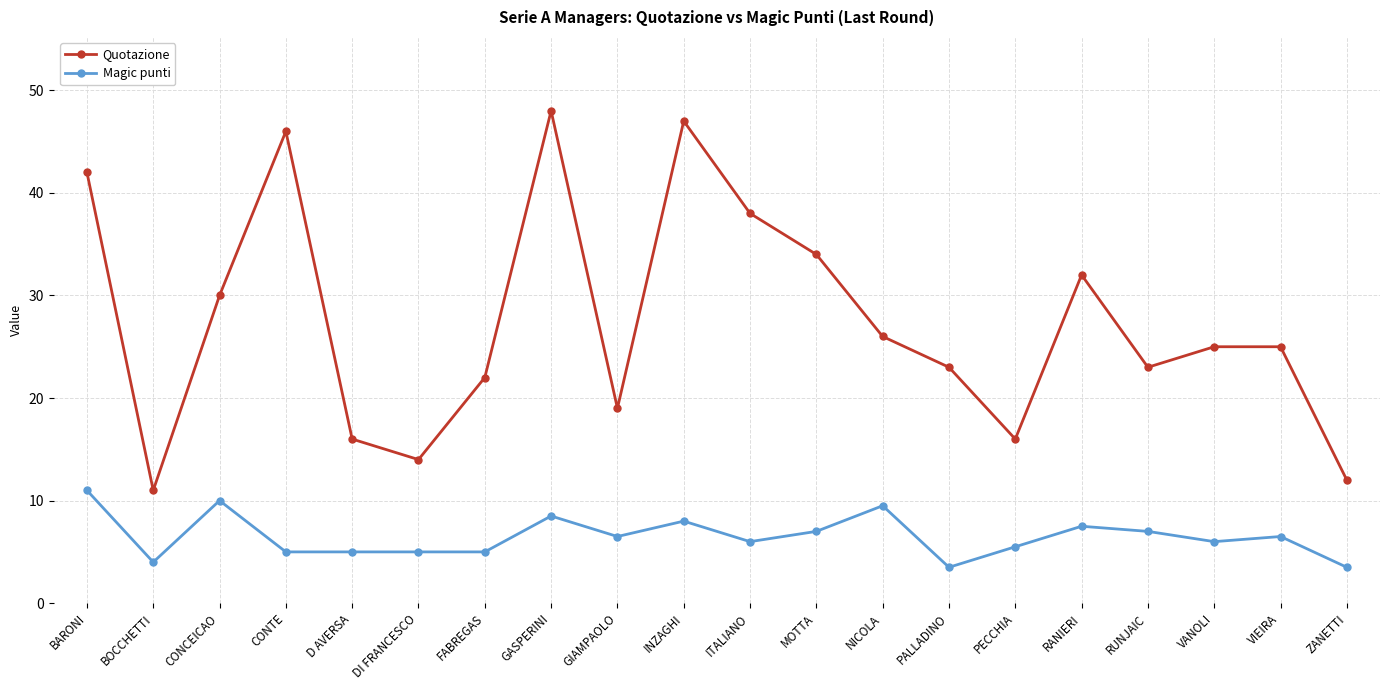

At how many categories does at least one series exceed 13?

18